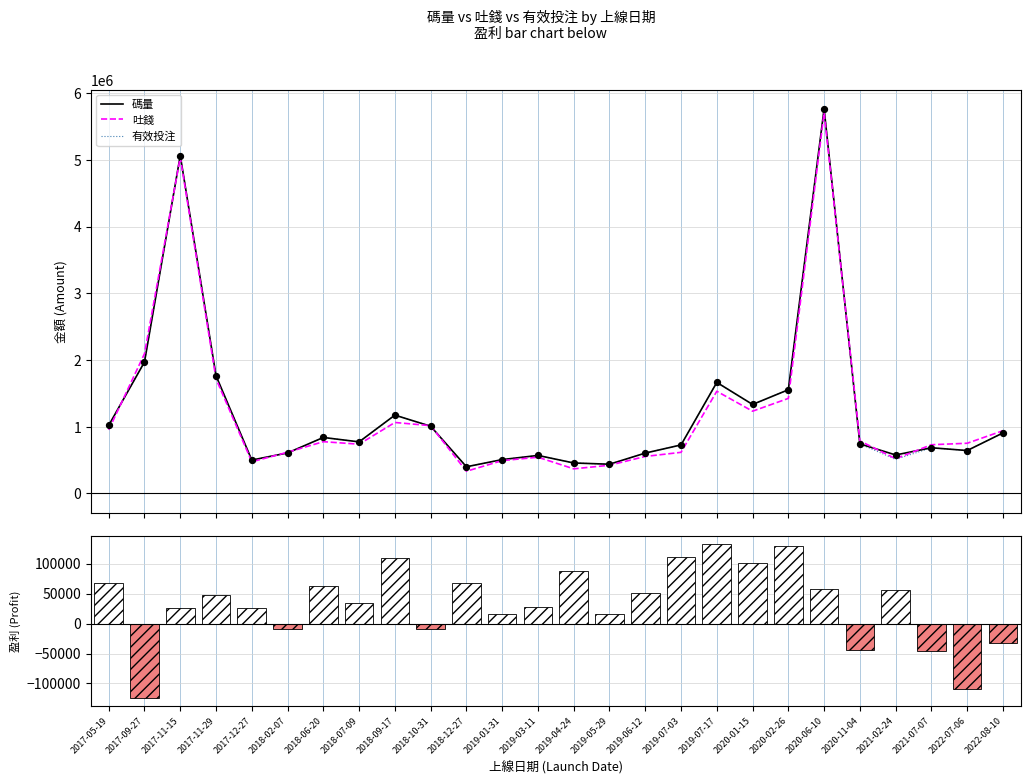

Which series has the widest spread of Y values?

吐錢